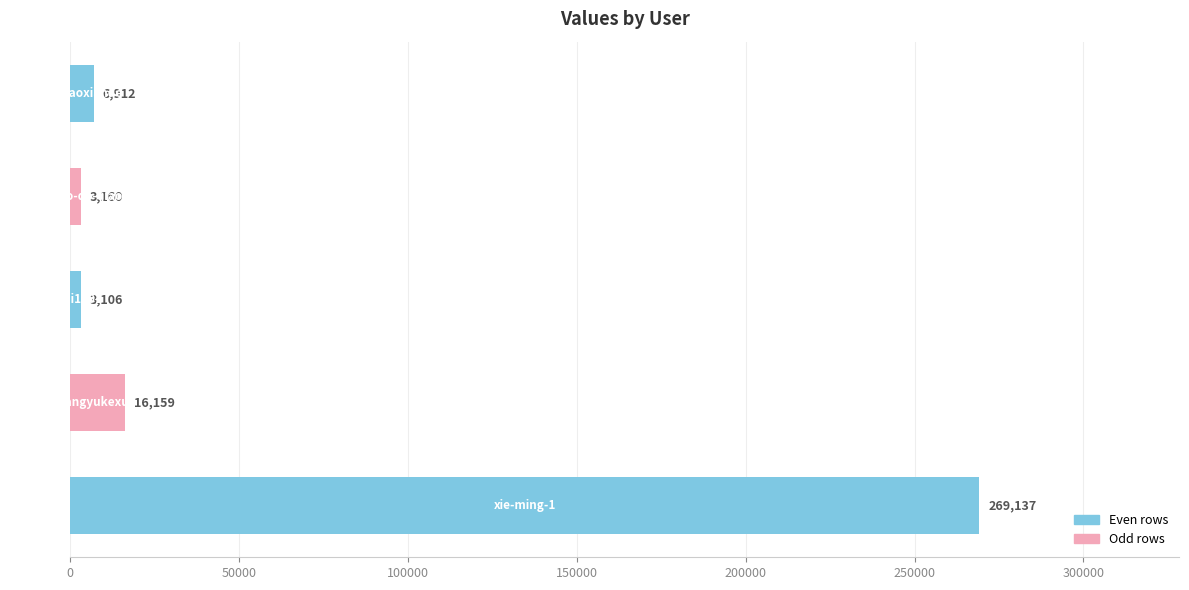

What is the sum of all values?

298474